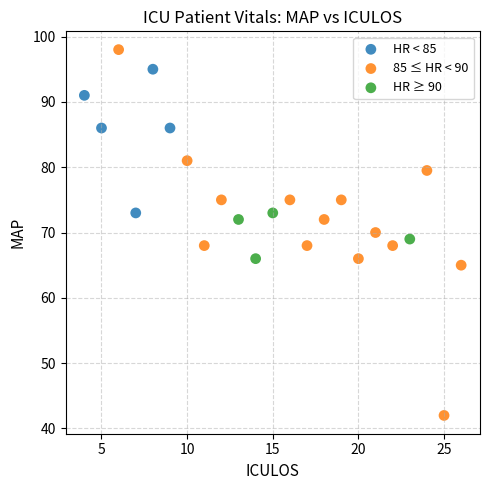

Which series reaches the minimum Y coordinate?

85 ≤ HR < 90